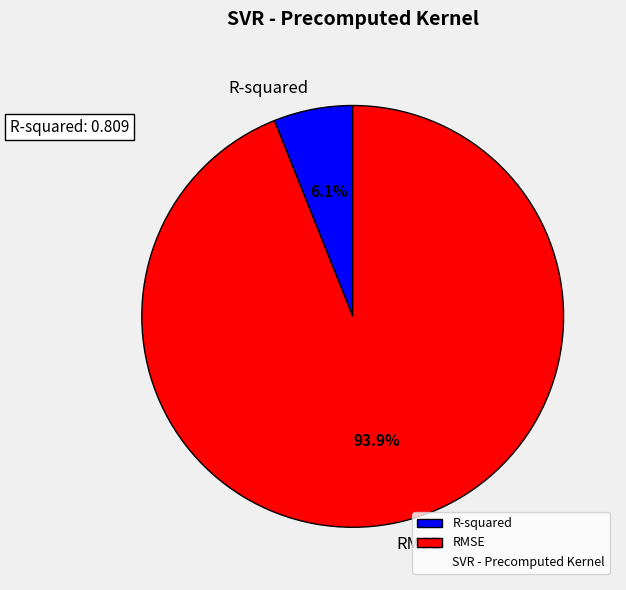

True or false: R-squared accounts for 1% of the total.

False